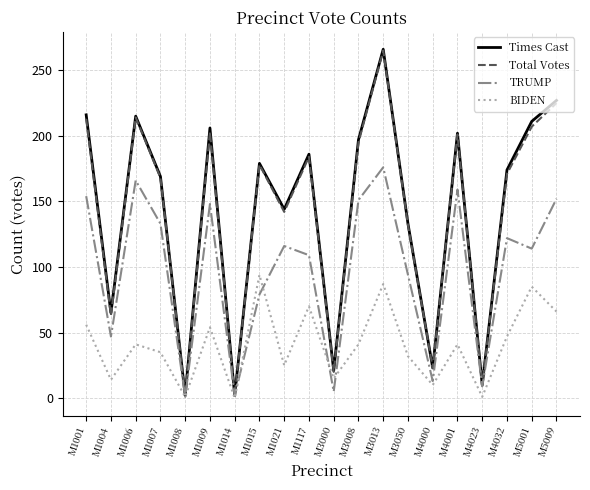

Does the chart display data point markers on the line(s)?

No